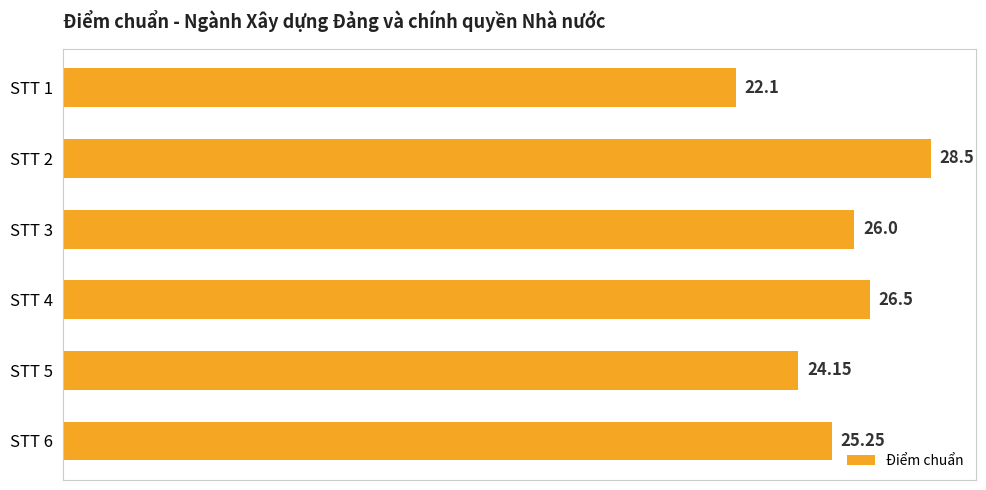

Are the bars horizontal?

Yes